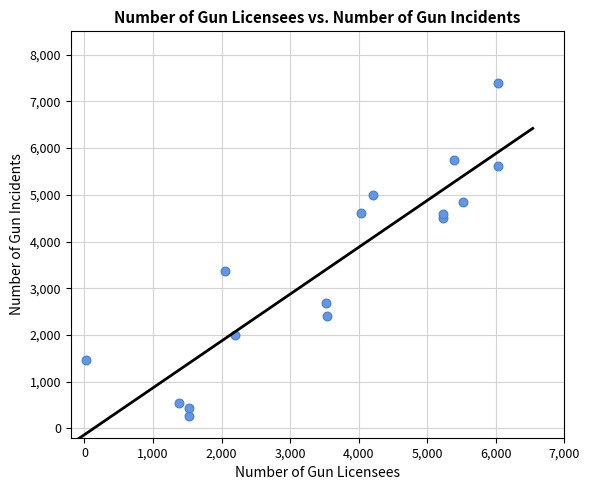

What is the range of Y values (max minus min)?

7149.2